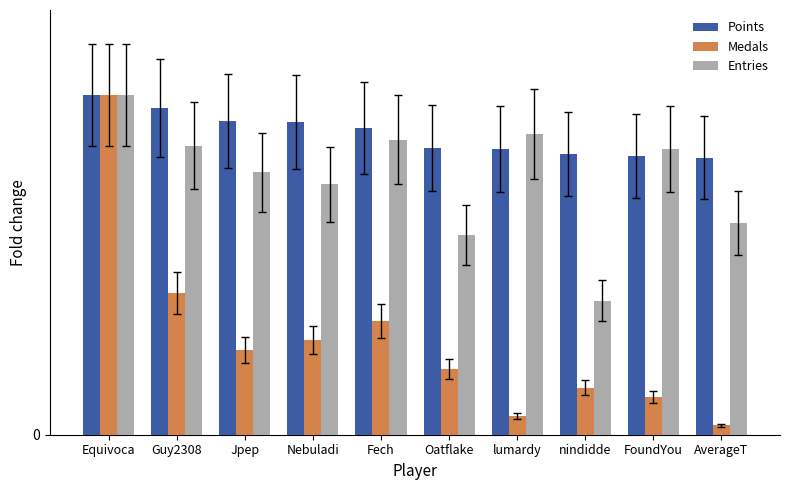

Does the chart contain any negative values?

No